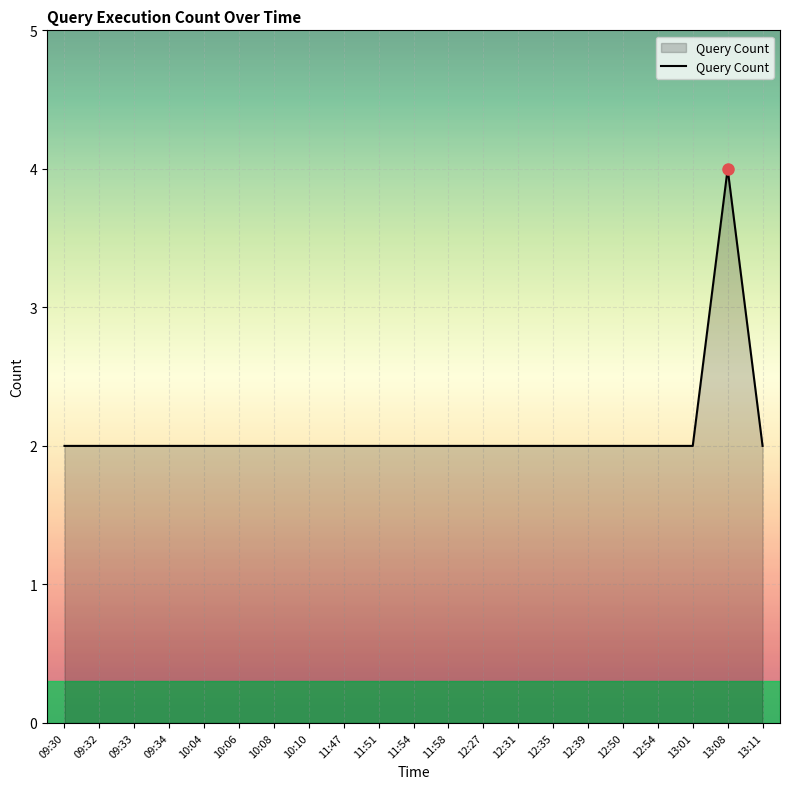

What is the ratio of the value at 10:10 to the value at 11:58?

1.0